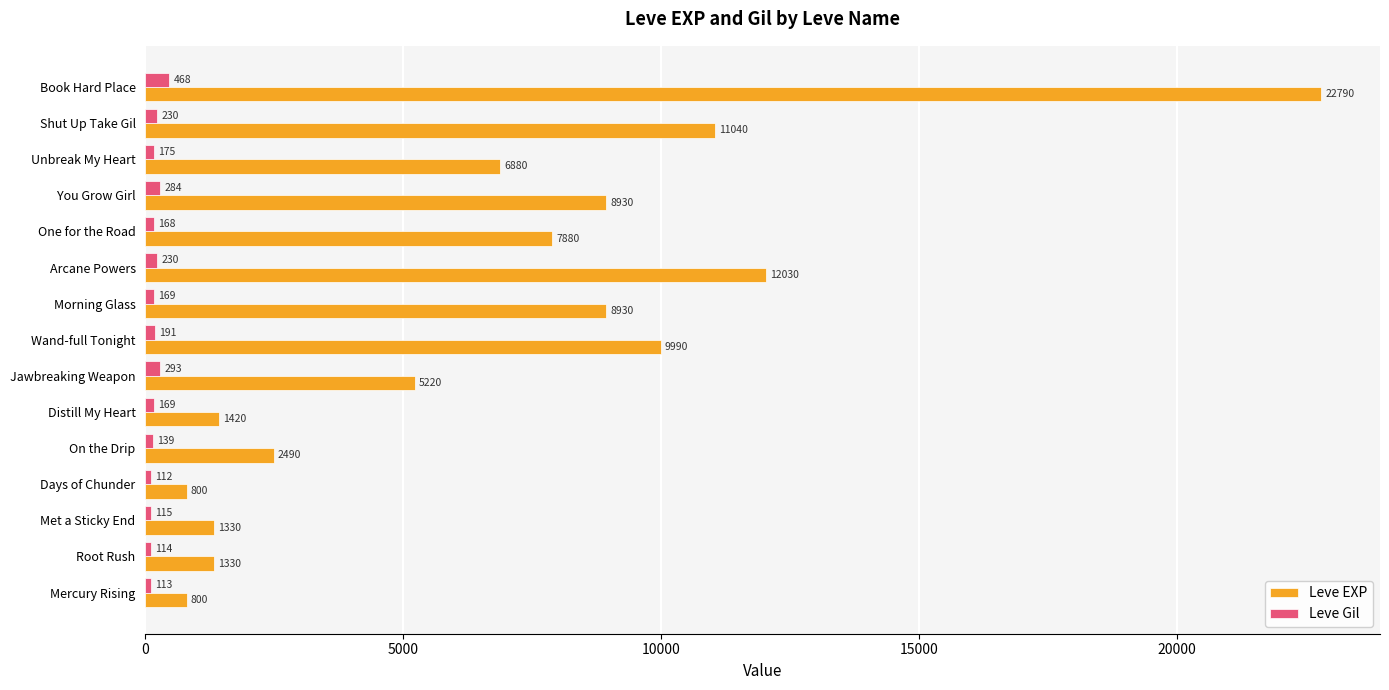

What is the difference between the second highest and second lowest values in the Leve Gil series?

180